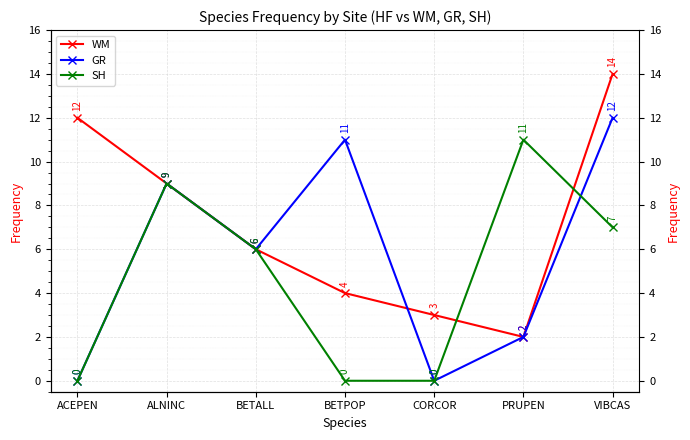

Reading left to right, extract all data points from this chart.

WM: 12	9	6	4	3	2	14
GR: 0	9	6	11	0	2	12
SH: 0	9	6	0	0	11	7